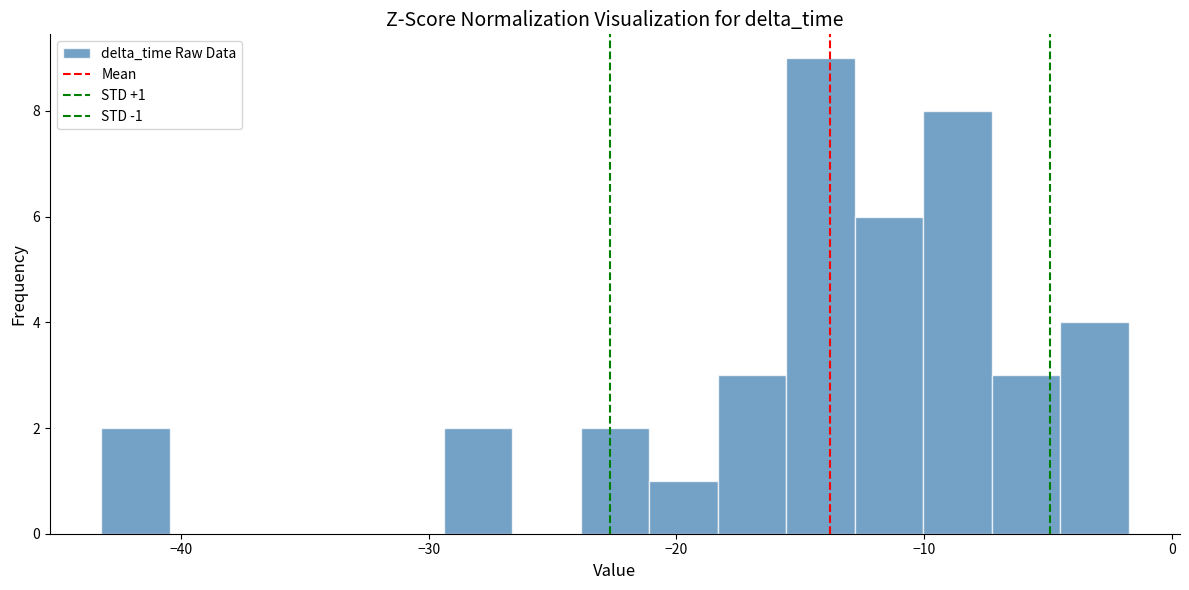

Around what value on the x-axis is the tallest bar? Give the approximate position of its centre, as read against the axis.

-14